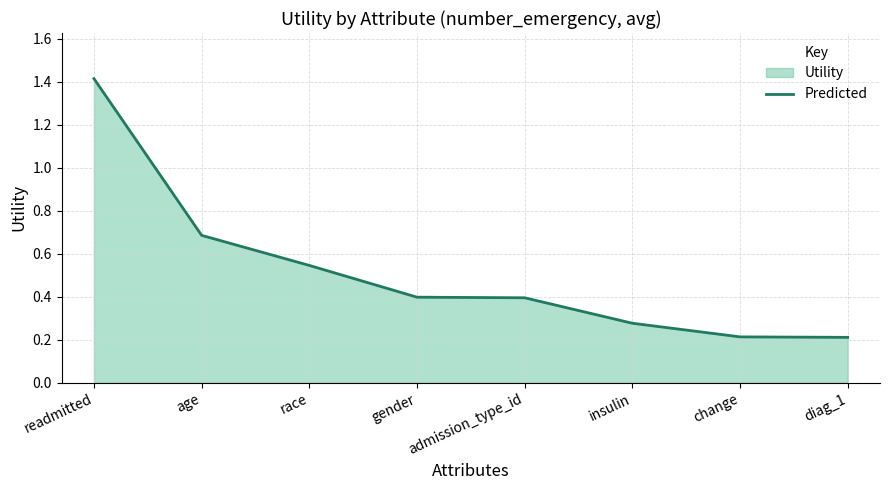

Reading left to right, extract all data points from this chart.

readmitted=1.4	age=0.7	race=0.5	gender=0.4	admission_type_id=0.4	insulin=0.3	change=0.2	diag_1=0.2